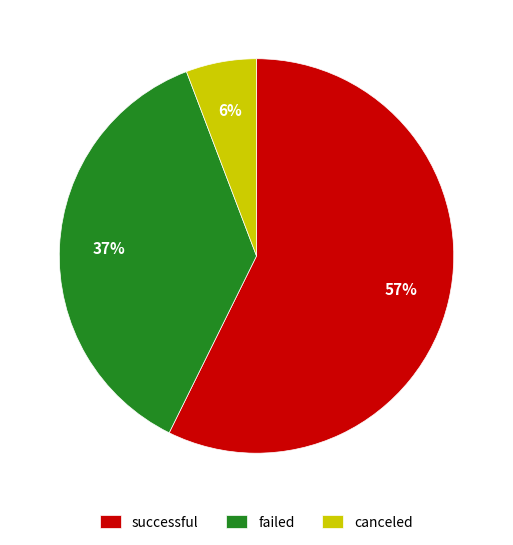

The canceled slice represents 6% of the pie. True or false?

True